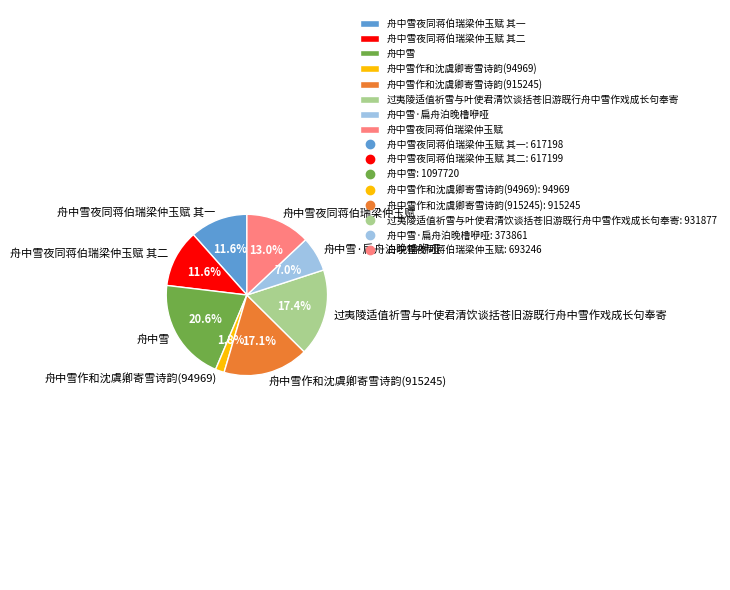

How many segments does this pie chart have?

8